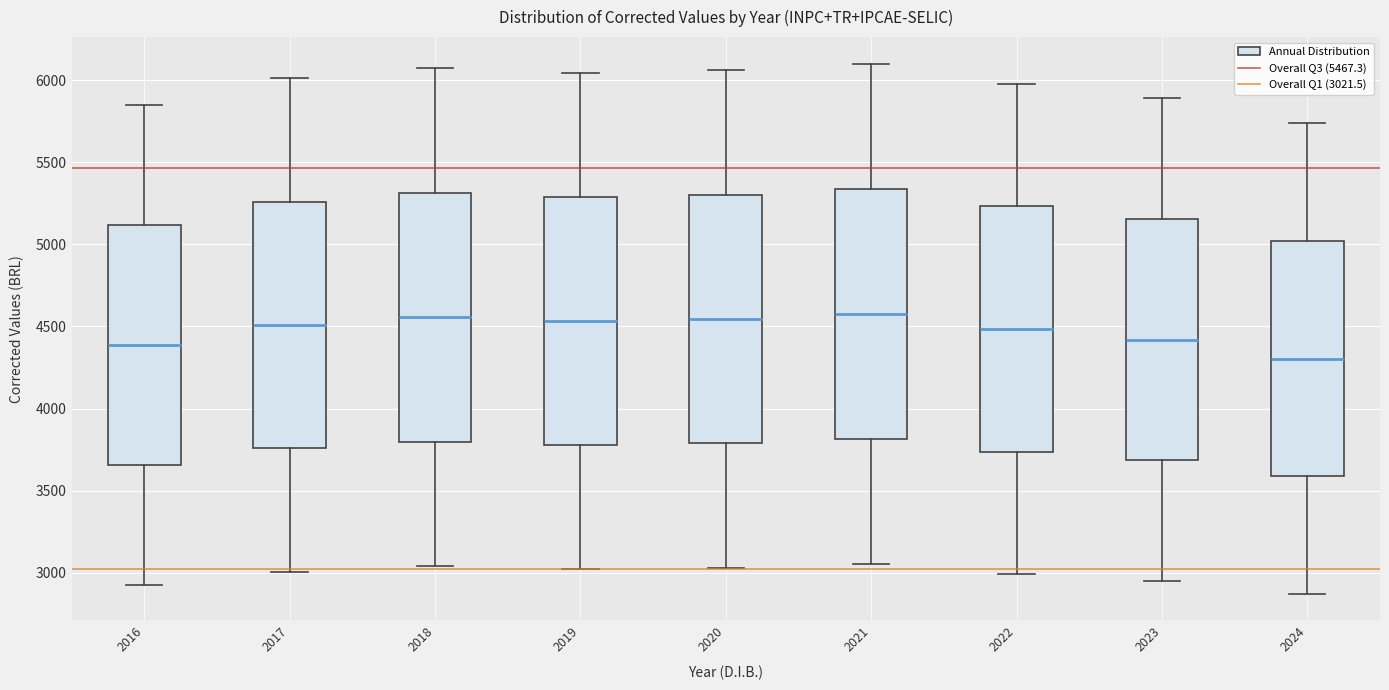

Where does the upper whisker of the box at x = 2024 end on the y-axis? The values are not printed on the chart, so give them approximately, as read against the axis.

5750